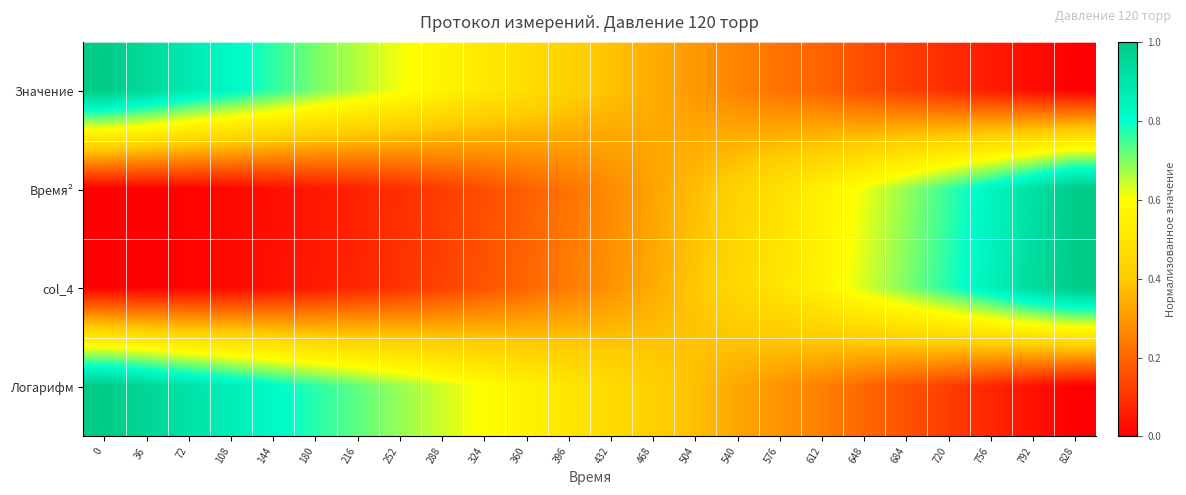

Reading right to left, transcribe all the data shown in this chart.

Значение: 828=0.0	792=0.0	756=0.1	720=0.1	684=0.1	648=0.2	612=0.2	576=0.2	540=0.3	504=0.3	468=0.3	432=0.4	396=0.4	360=0.5	324=0.5	288=0.6	252=0.6	216=0.7	180=0.7	144=0.8	108=0.8	72=0.9	36=0.9	0=1.0
Время²: 828=1.0	792=0.9	756=0.8	720=0.8	684=0.7	648=0.6	612=0.5	576=0.5	540=0.4	504=0.4	468=0.3	432=0.3	396=0.2	360=0.2	324=0.2	288=0.1	252=0.1	216=0.1	180=0.0	144=0.0	108=0.0	72=0.0	36=0.0	0=0.0
col_4: 828=1.0	792=0.9	756=0.8	720=0.8	684=0.7	648=0.6	612=0.6	576=0.5	540=0.4	504=0.4	468=0.3	432=0.3	396=0.2	360=0.2	324=0.2	288=0.1	252=0.1	216=0.1	180=0.1	144=0.0	108=0.0	72=0.0	36=0.0	0=0.0
Логарифм: 828=0.0	792=0.0	756=0.1	720=0.1	684=0.2	648=0.2	612=0.3	576=0.3	540=0.3	504=0.4	468=0.4	432=0.5	396=0.5	360=0.6	324=0.6	288=0.6	252=0.7	216=0.7	180=0.8	144=0.8	108=0.9	72=0.9	36=1.0	0=1.0